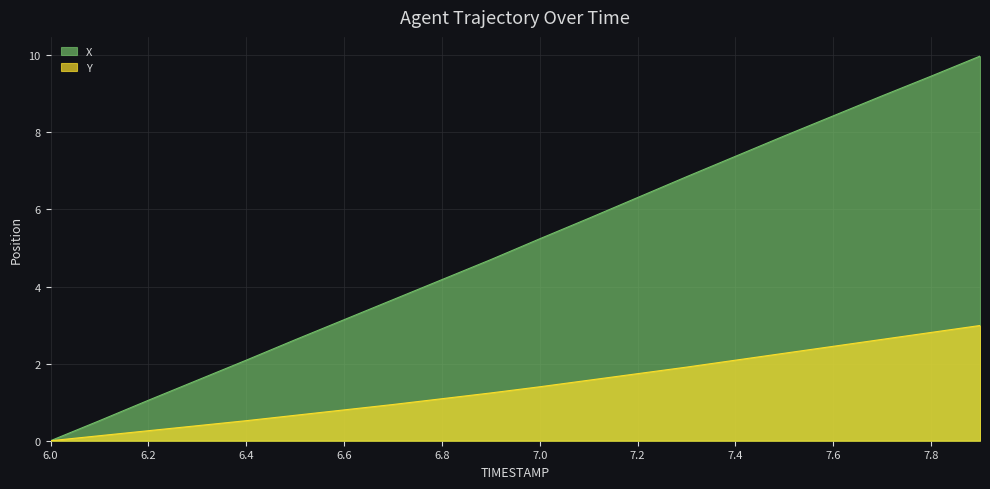

True or false: Y and X cross at least once.

False